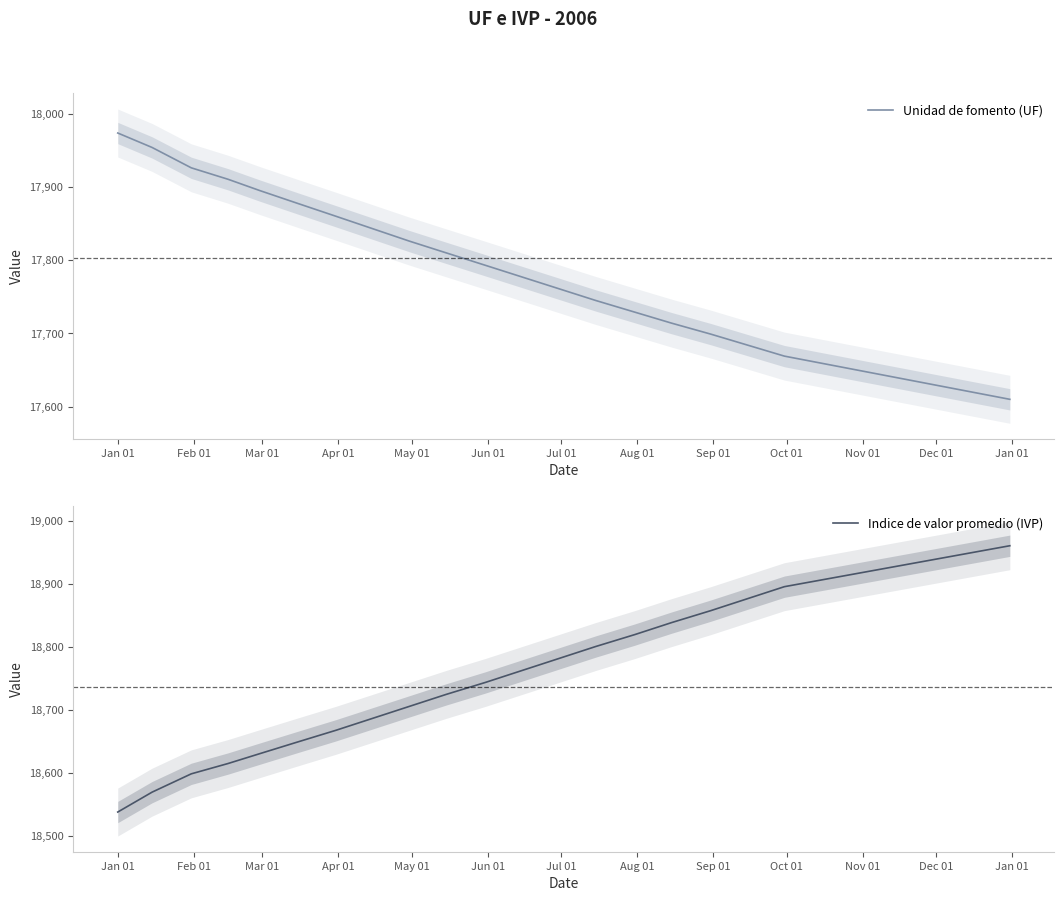

True or false: Unidad de fomento (UF) and Indice de valor promedio (IVP) intersect in this chart.

False